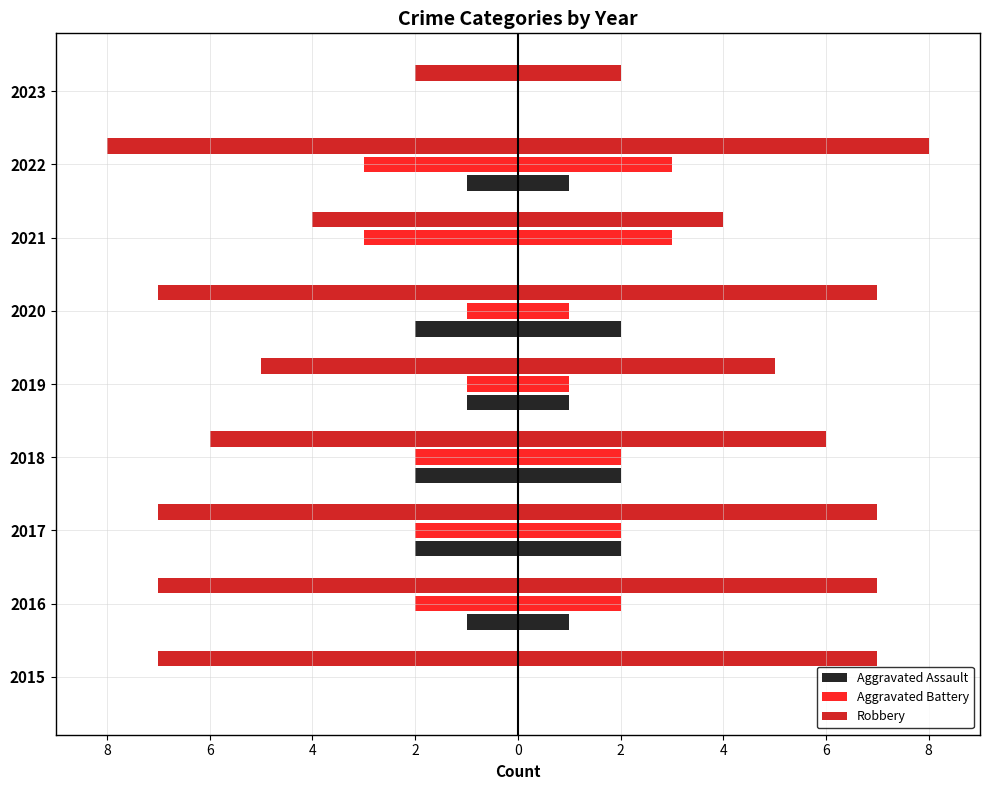

Reading left to right, what are all the values shown in this chart?

Aggravated Assault (left): 10=0	8=-1	6=-2	4=-2	2=-1	0=-2	2=0	4=-1	6=0
Aggravated Assault (right): 10=0	8=1	6=2	4=2	2=1	0=2	2=0	4=1	6=0
Aggravated Battery (left): 10=0	8=-2	6=-2	4=-2	2=-1	0=-1	2=-3	4=-3	6=0
Aggravated Battery (right): 10=0	8=2	6=2	4=2	2=1	0=1	2=3	4=3	6=0
Robbery (left): 10=-7	8=-7	6=-7	4=-6	2=-5	0=-7	2=-4	4=-8	6=-2
Robbery (right): 10=7	8=7	6=7	4=6	2=5	0=7	2=4	4=8	6=2